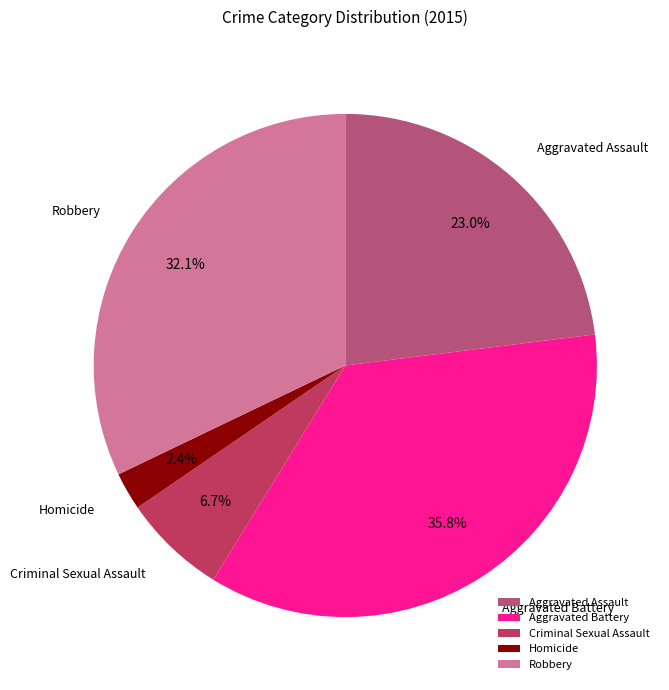

To the nearest percent, what percentage of the pie is Homicide?

2%